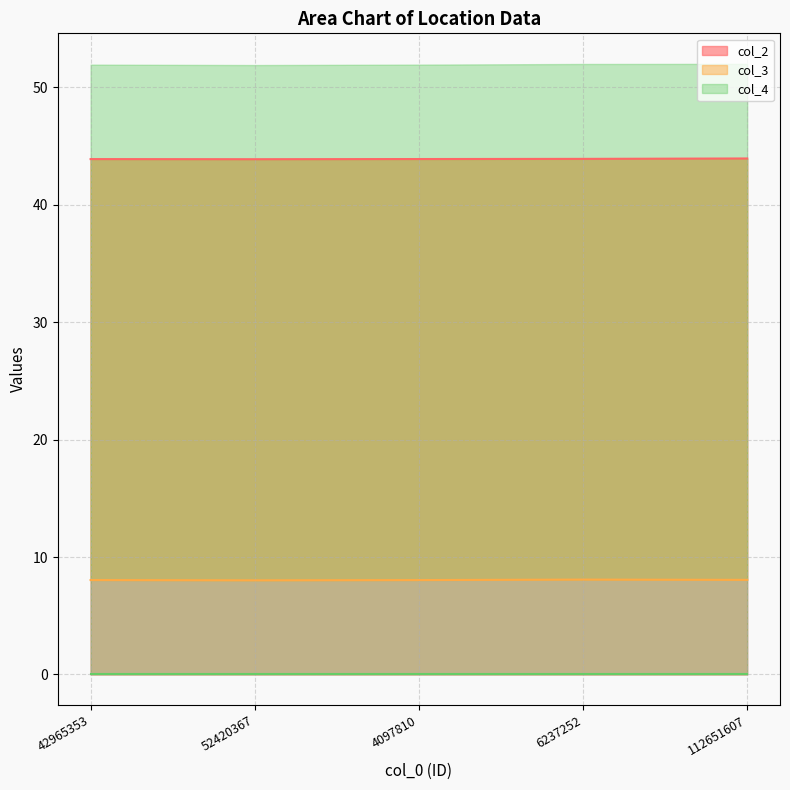

The value of col_2 at 112651607 is 60.3. True or false?

False